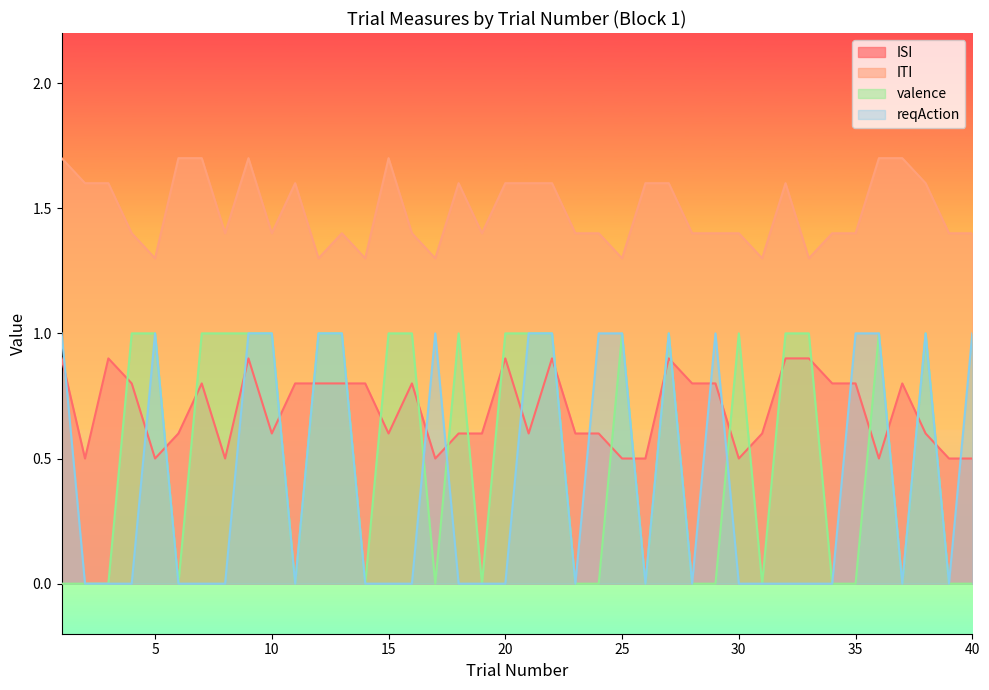

Reading left to right, transcribe all the data shown in this chart.

ISI: 0.9	0.5	0.9	0.8	0.5	0.6	0.8	0.5	0.9	0.6	0.8	0.8	0.8	0.8	0.6	0.8	0.5	0.6	0.6	0.9	0.6	0.9	0.6	0.6	0.5	0.5	0.9	0.8	0.8	0.5	0.6	0.9	0.9	0.8	0.8	0.5	0.8	0.6	0.5	0.5
ITI: 1.7	1.6	1.6	1.4	1.3	1.7	1.7	1.4	1.7	1.4	1.6	1.3	1.4	1.3	1.7	1.4	1.3	1.6	1.4	1.6	1.6	1.6	1.4	1.4	1.3	1.6	1.6	1.4	1.4	1.4	1.3	1.6	1.3	1.4	1.4	1.7	1.7	1.6	1.4	1.4
valence: 0.0	0.0	0.0	1.0	1.0	0.0	1.0	1.0	1.0	1.0	0.0	1.0	1.0	0.0	1.0	1.0	0.0	1.0	0.0	1.0	1.0	1.0	0.0	0.0	1.0	0.0	1.0	0.0	0.0	1.0	0.0	1.0	1.0	0.0	0.0	1.0	0.0	1.0	0.0	0.0
reqAction: 1.0	0.0	0.0	0.0	1.0	0.0	0.0	0.0	1.0	1.0	0.0	1.0	1.0	0.0	0.0	0.0	1.0	0.0	0.0	0.0	1.0	1.0	0.0	1.0	1.0	0.0	1.0	0.0	1.0	0.0	0.0	0.0	0.0	0.0	1.0	1.0	0.0	1.0	0.0	1.0